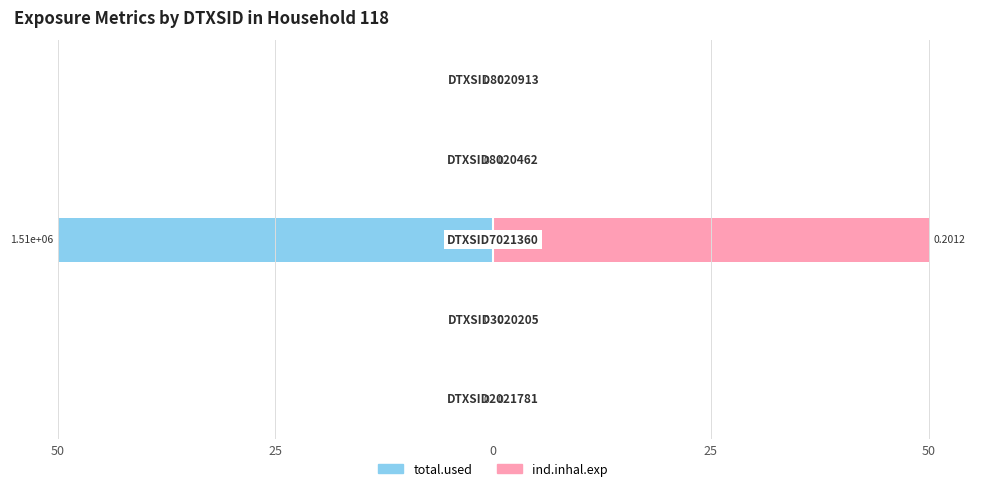

What are all the series names shown in the legend?

total.used, ind.inhal.exp